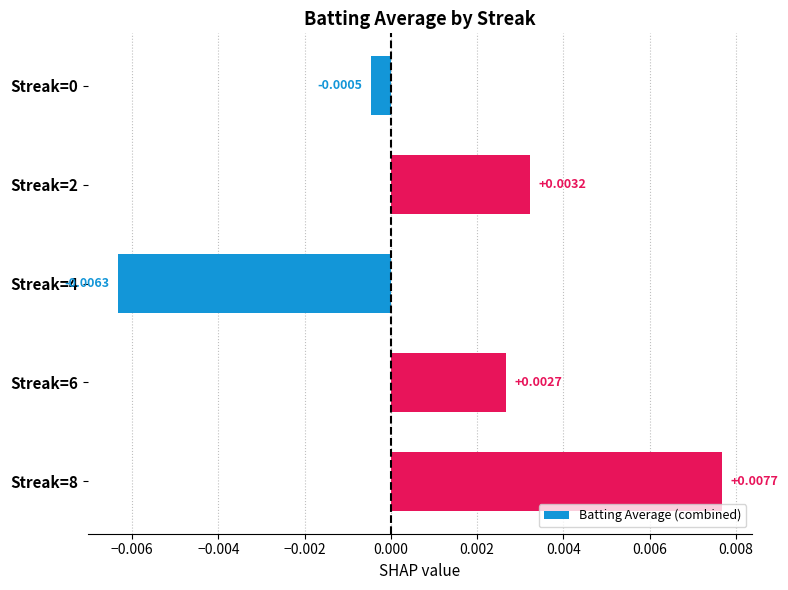

Which has a higher value, Streak=2 or Streak=6?

Streak=2